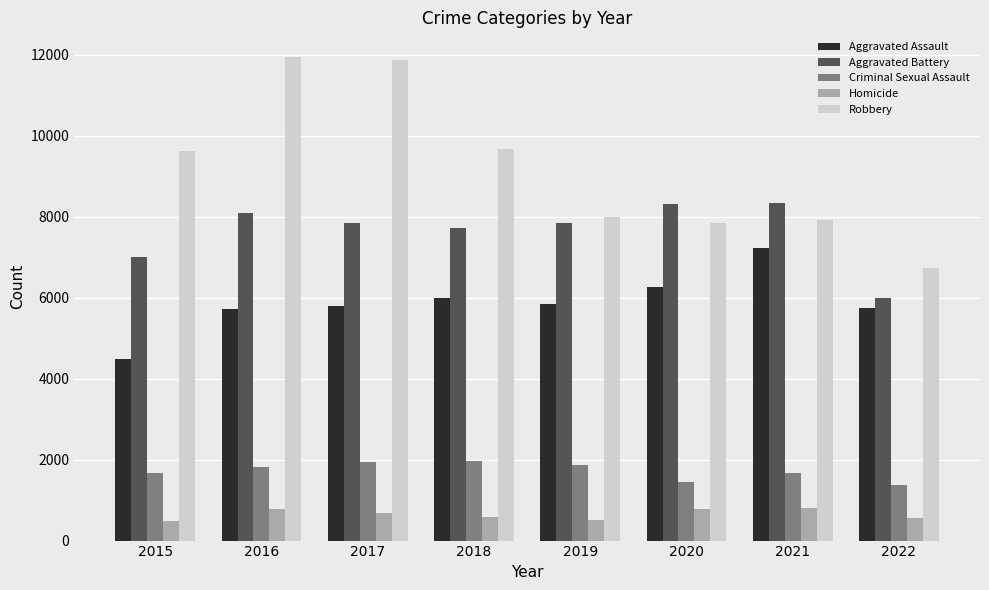

Which series has the widest spread of values?

Robbery